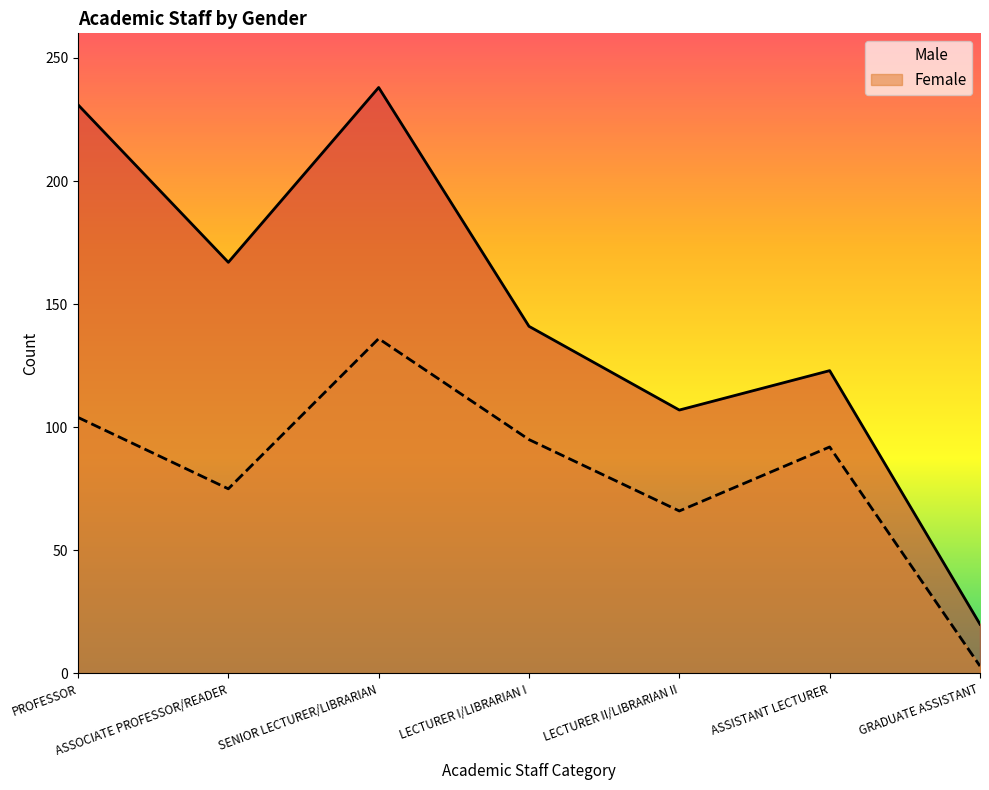

What is the value of the Female point at the 4th from the left?

95